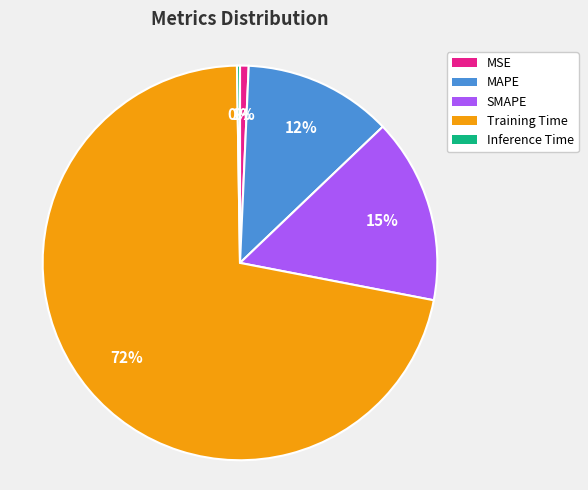

To the nearest percent, what is the average slice percentage?

20%